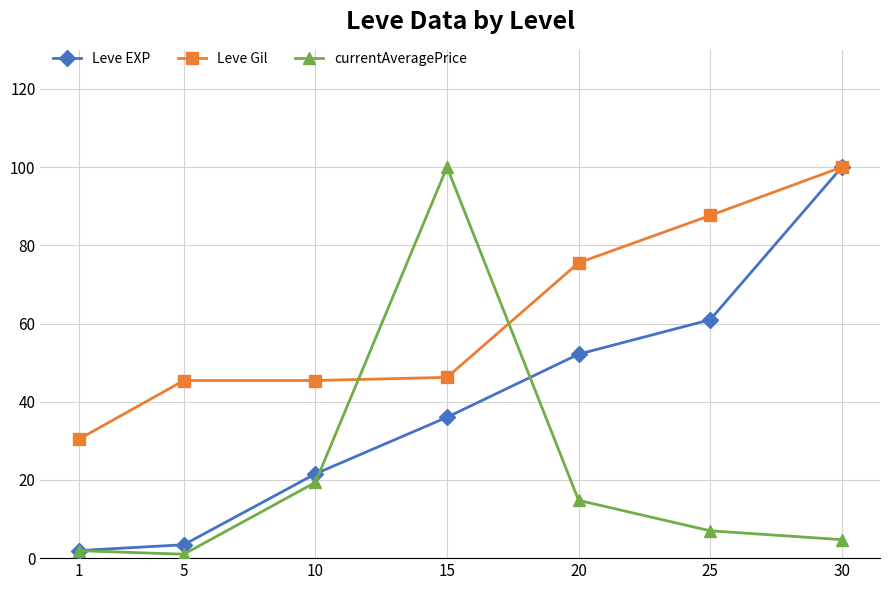

List the series in order of their overall mean, highest first.

Leve Gil, Leve EXP, currentAveragePrice